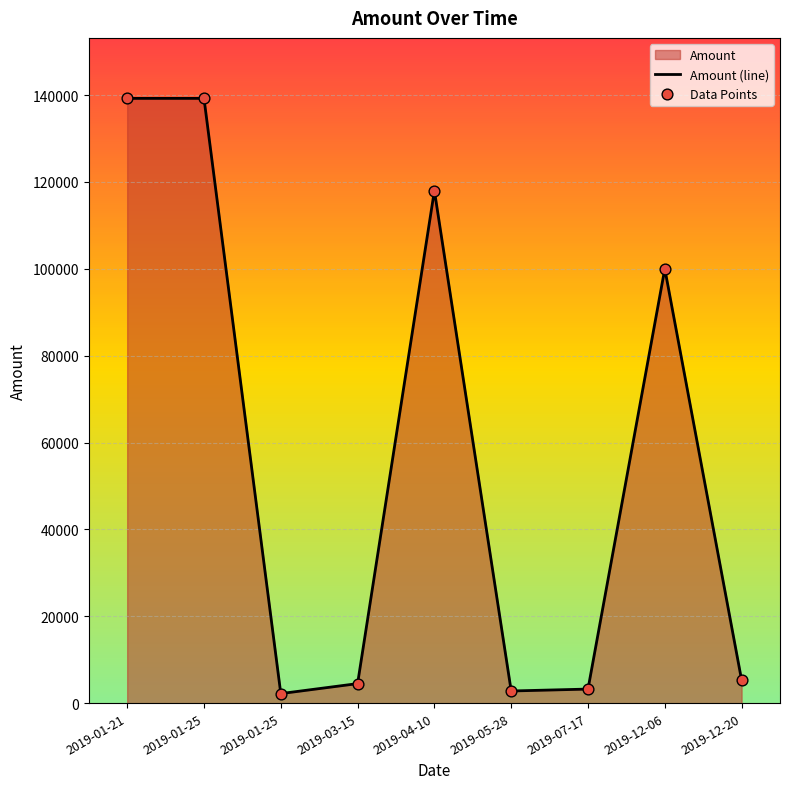

Which has a higher value, 2019-12-20 or 2019-04-10?

2019-04-10